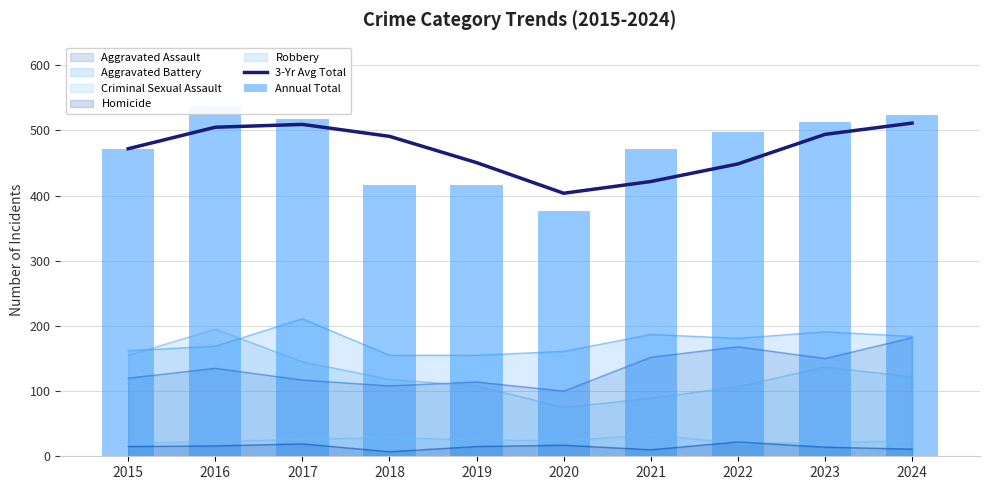

True or false: Annual Total has a value of 202.4 at 2020.

False